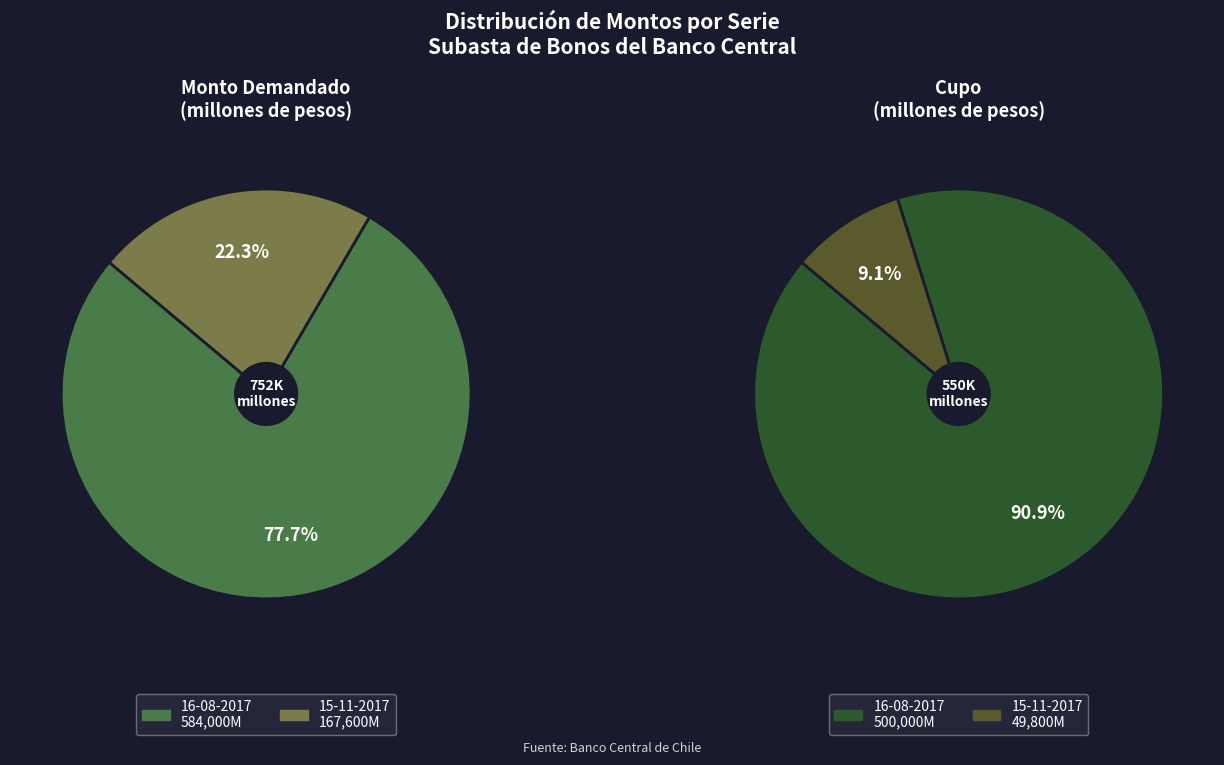

Combined, do 15-11-2017 and 16-08-2017 account for over 50%?

Yes